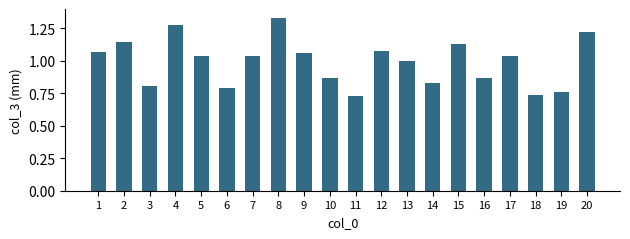

Where does the data first go above 1?

1